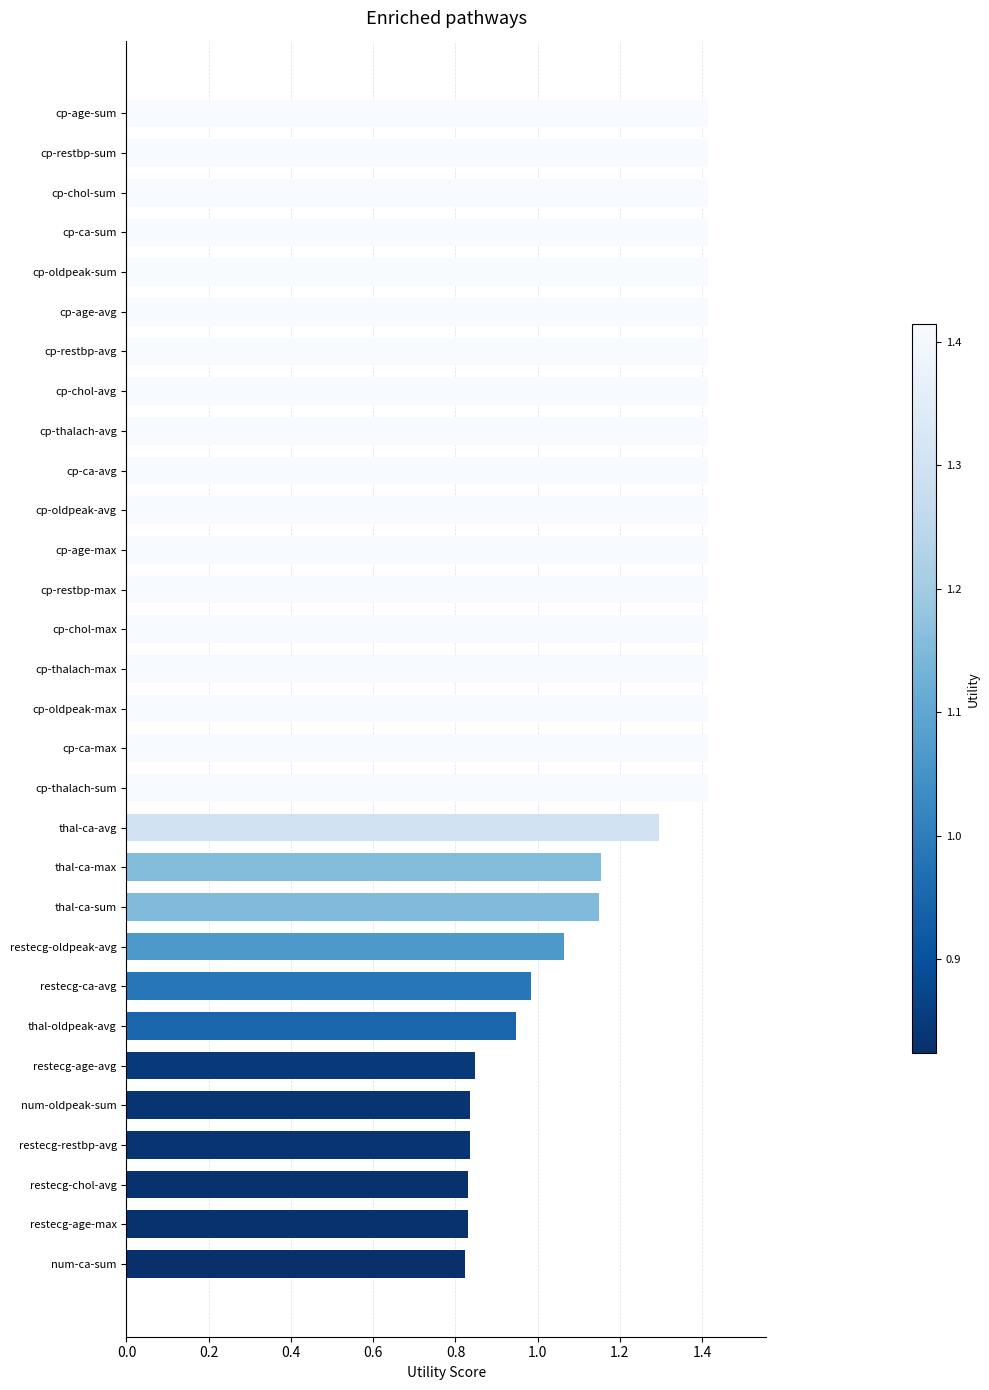

The chart shows a value of 1.4 at cp-thalach-sum. True or false?

True